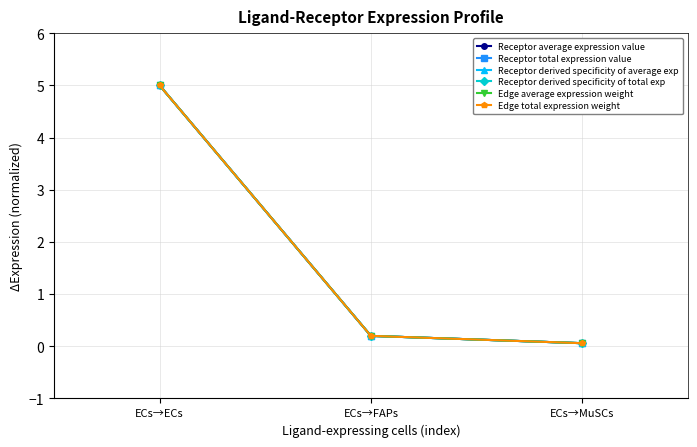

Does the chart have visible grid lines?

Yes